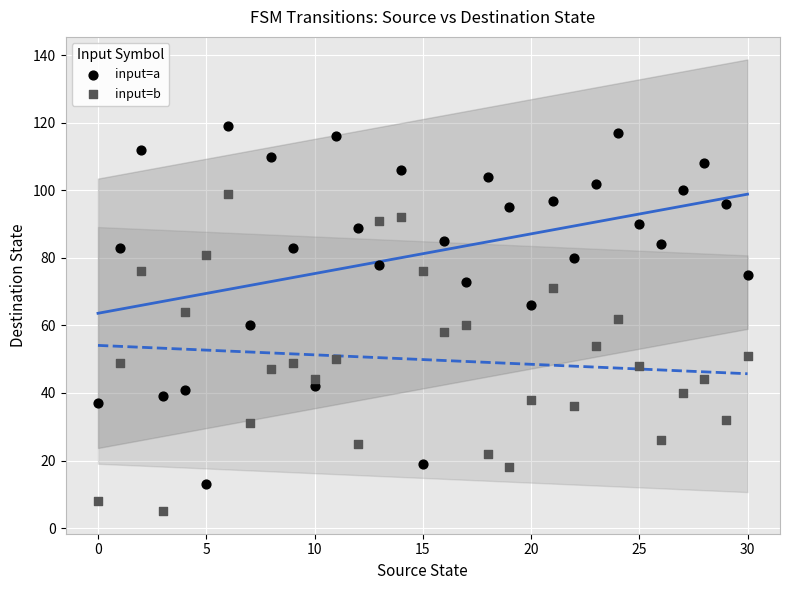

Which series contains the highest Y value?

input=a